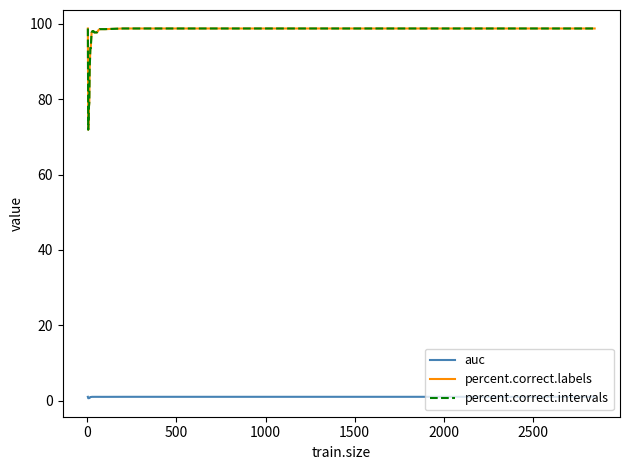

How many lines are shown in the chart?

3